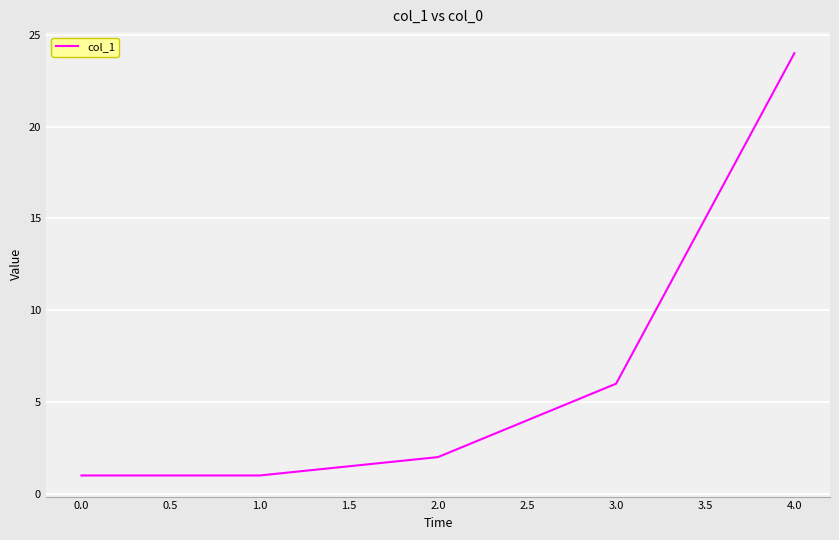

Which label corresponds to the largest value in the chart?

4.0